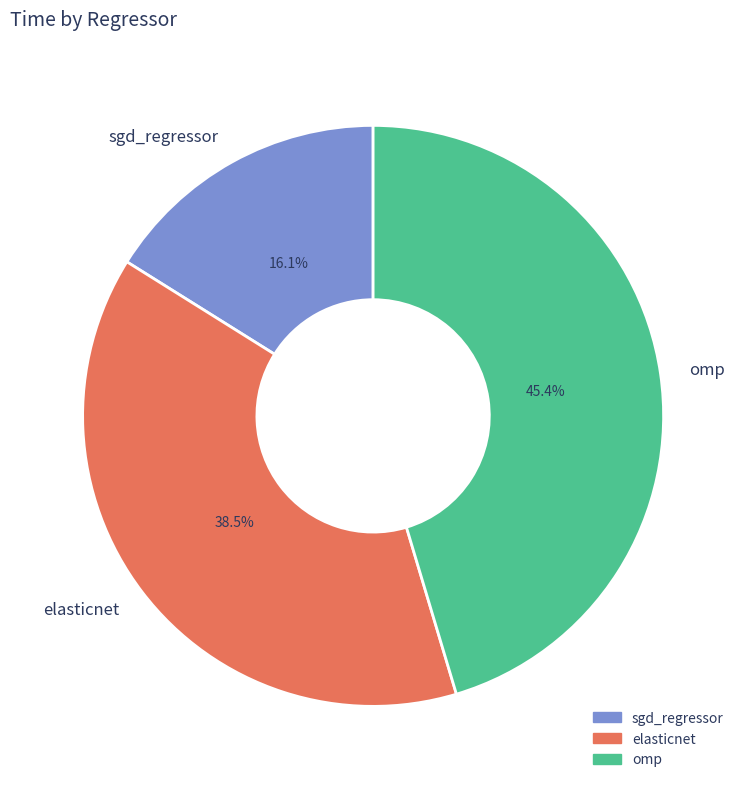

Does omp represent more than half of the total?

No